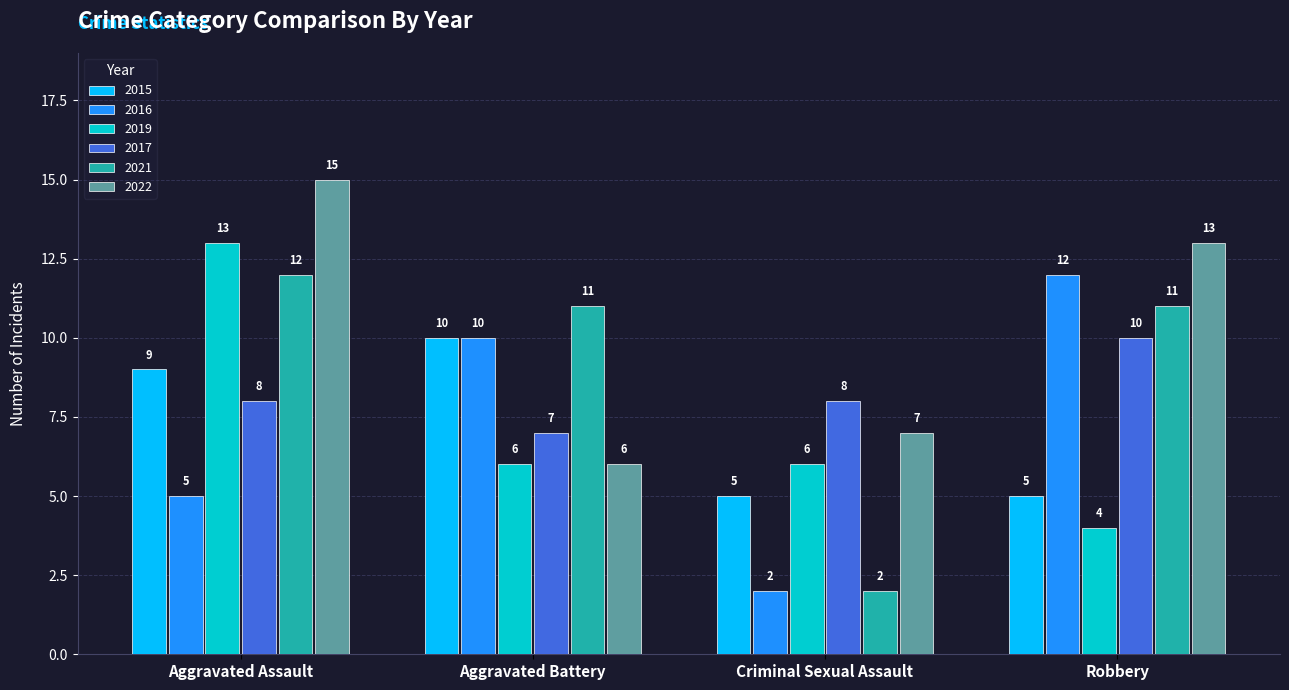

What is the highest value of the 2015 series?

10